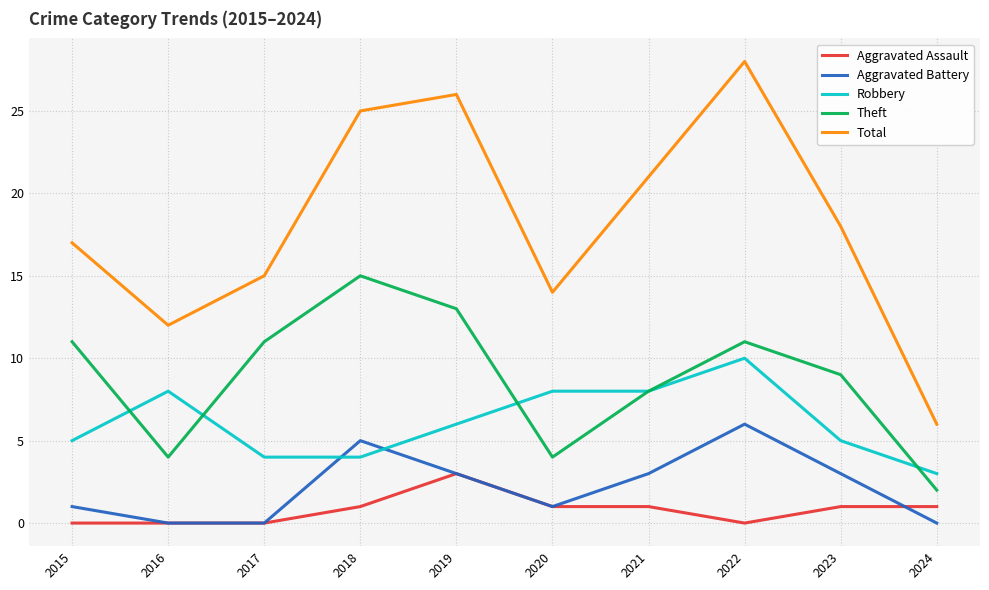

True or false: Aggravated Battery has a value of 5 at 2023.

False